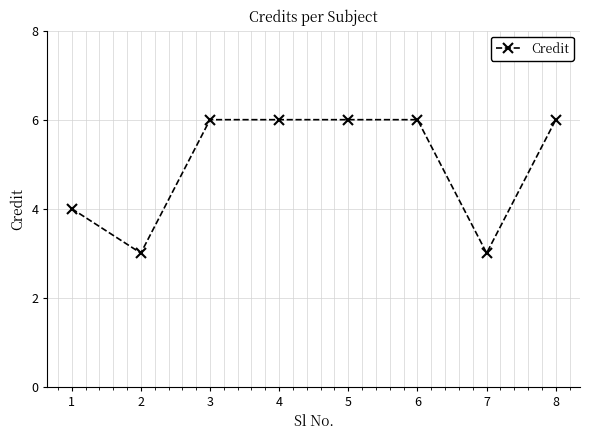

Reading left to right, what are all the values shown in this chart?

4	3	6	6	6	6	3	6